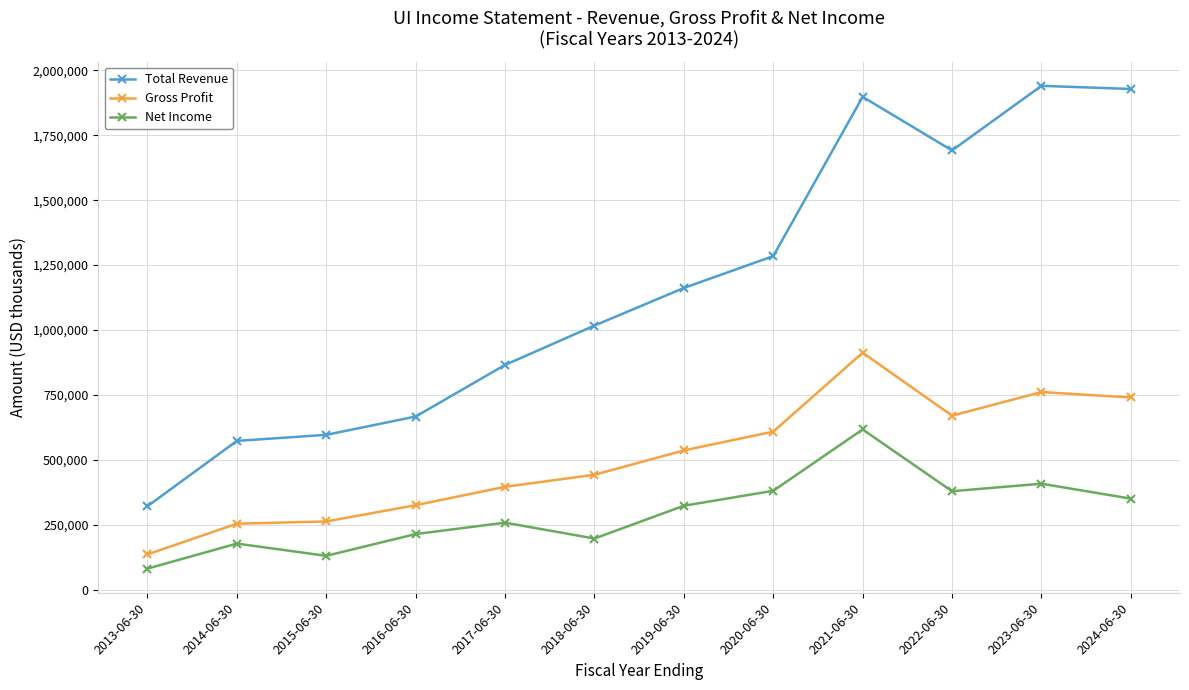

Rank the series by their average value, from lowest to highest.

Net Income, Gross Profit, Total Revenue